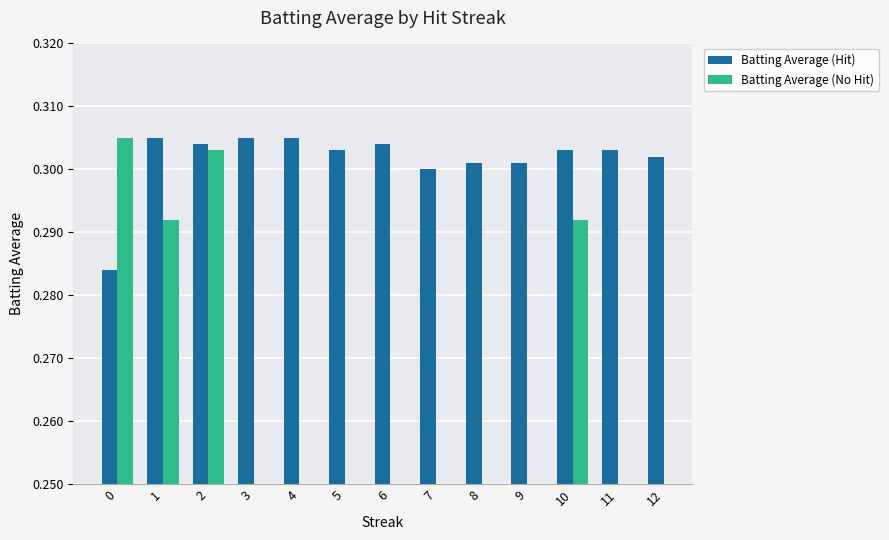

How many positive values does the Batting Average (No Hit) series have?

4